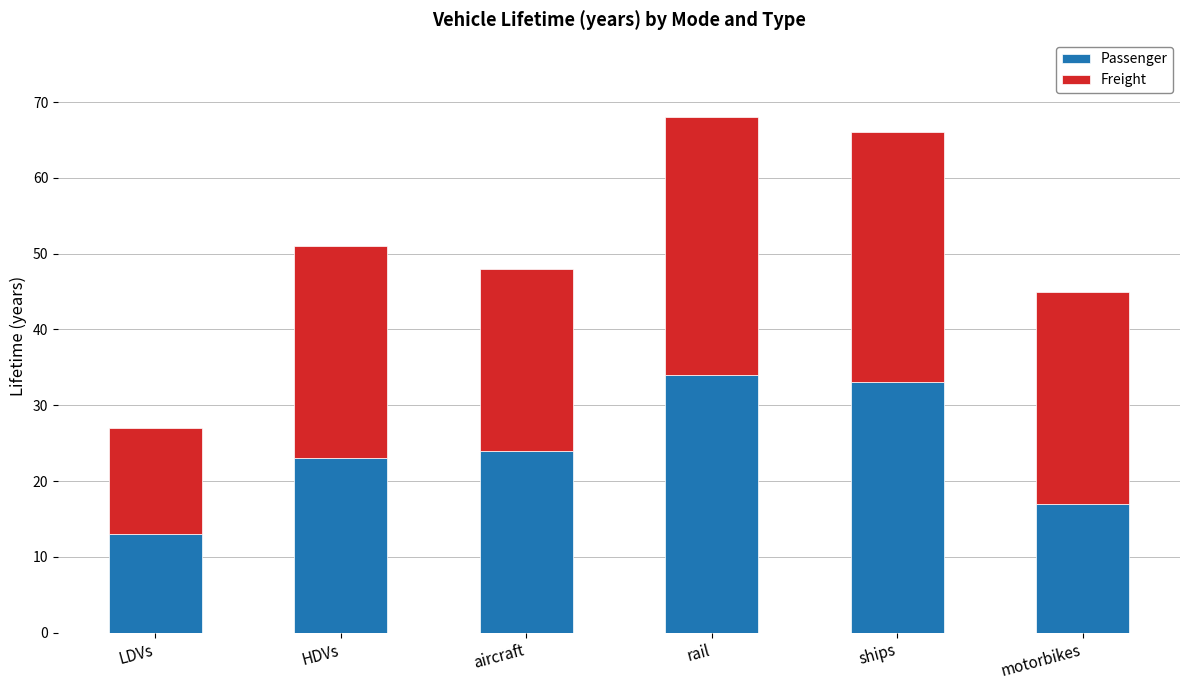

What is the difference between the second highest and second lowest values in the Passenger series?

16